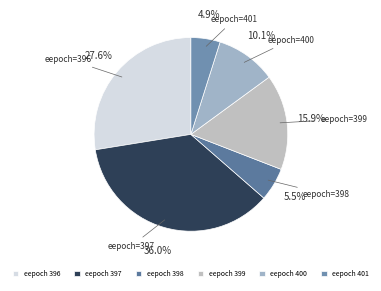

Count the number of slices in the pie.

6